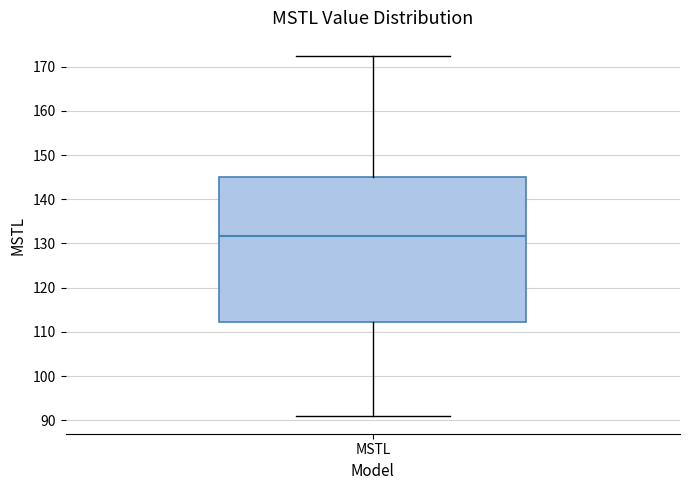

Where does the lower whisker of the box for MSTL end on the y-axis? The values are not printed on the chart, so give them approximately, as read against the axis.

91